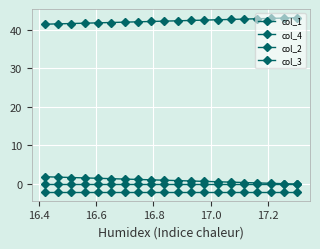

What is the average value of the col_1 series?

42.3